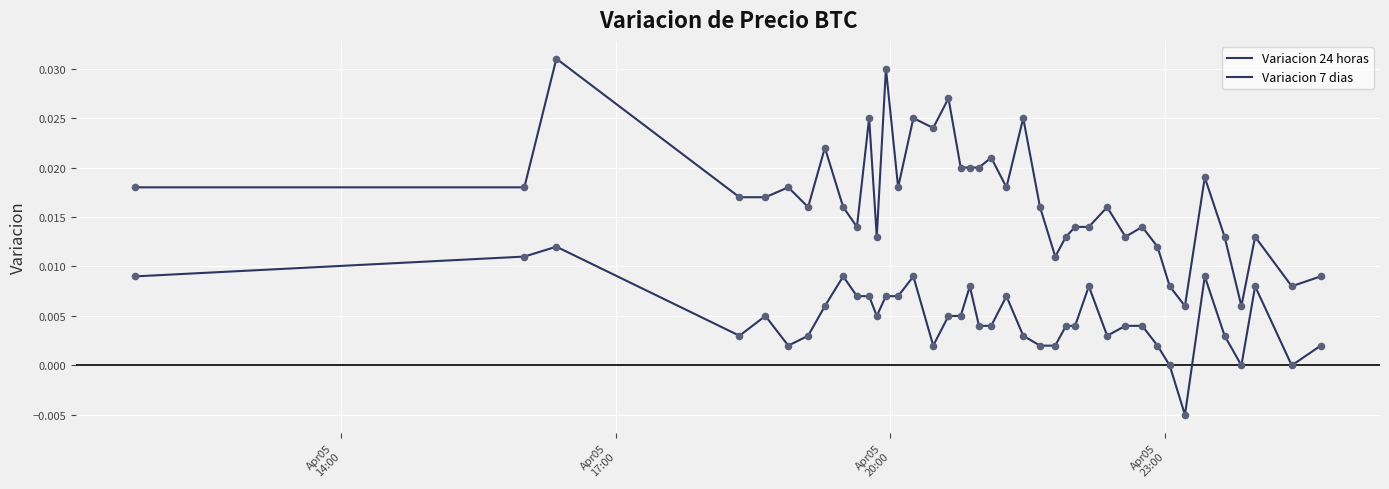

Does the chart have visible grid lines?

Yes